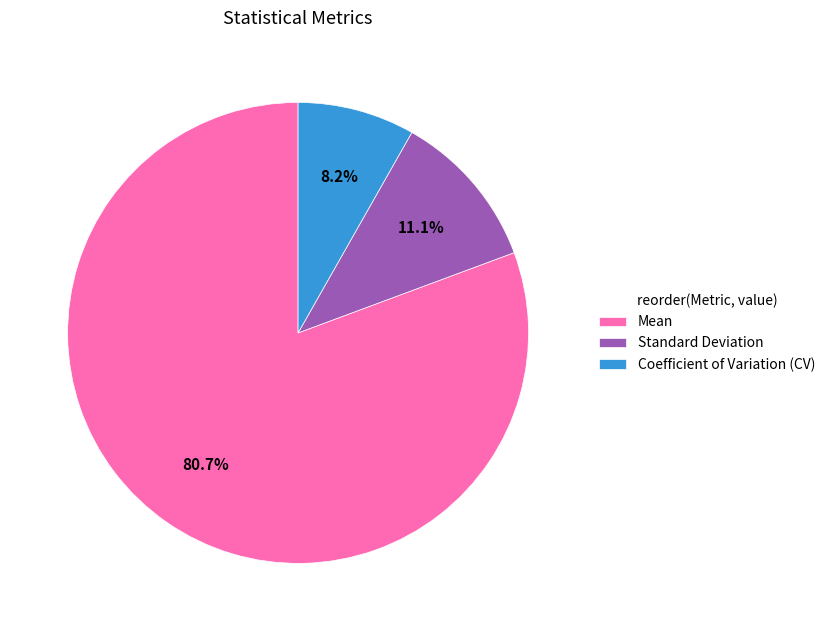

To the nearest percent, what is the combined percentage of Coefficient of Variation (CV) and Standard Deviation?

19%